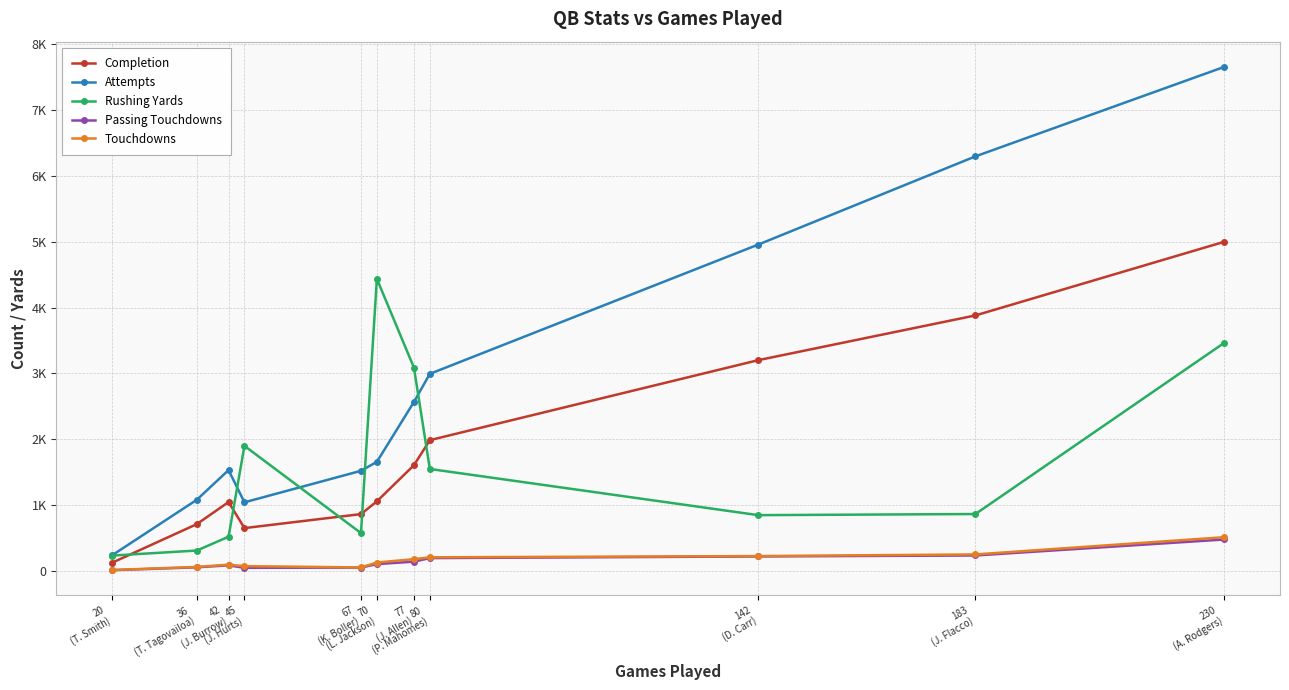

What is the maximum value for Rushing Yards?

4437